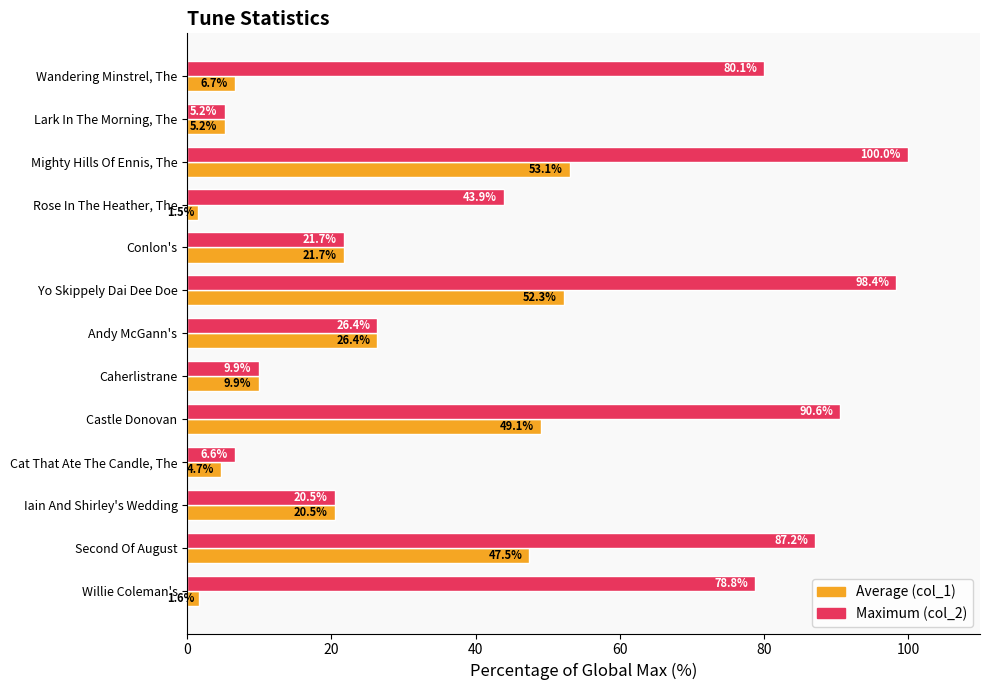

What is the difference between the highest and lowest values at Cat That Ate The Candle, The?

1.9